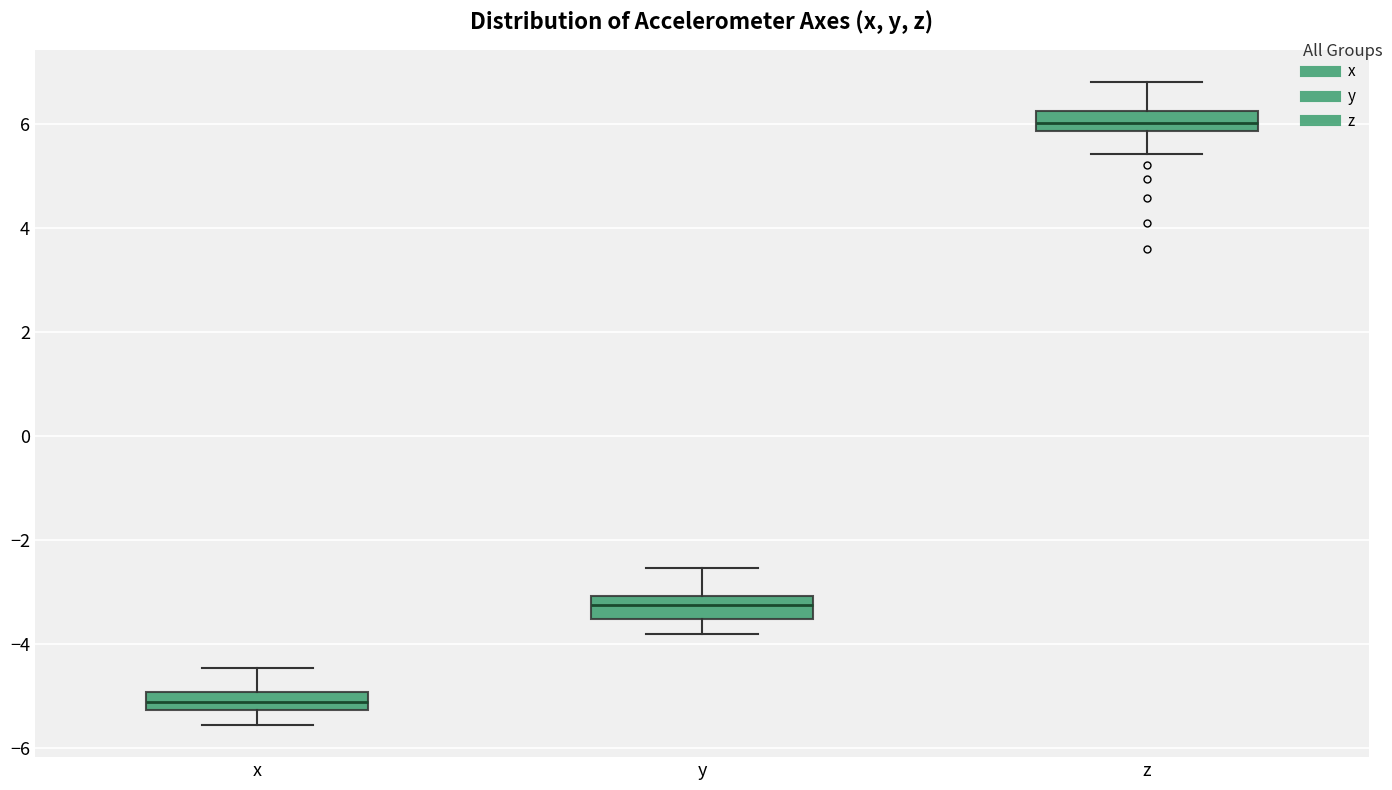

Which box's median line is the highest?

z